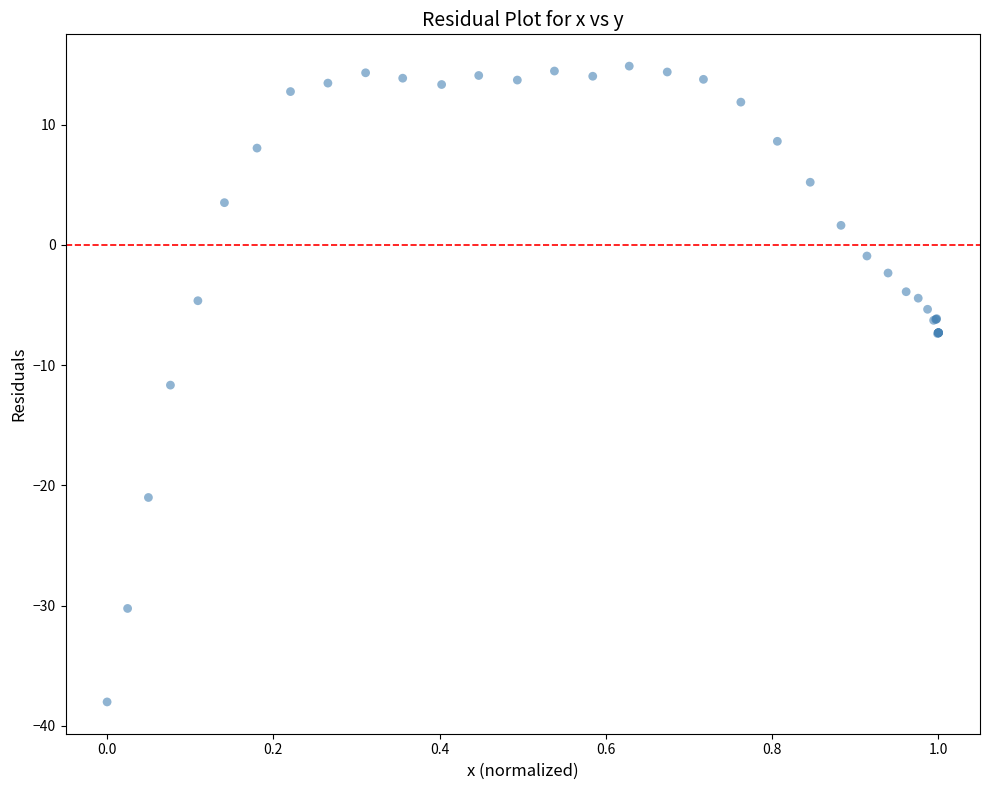

What Y value in the scatter plot is closest to -11?

-11.7